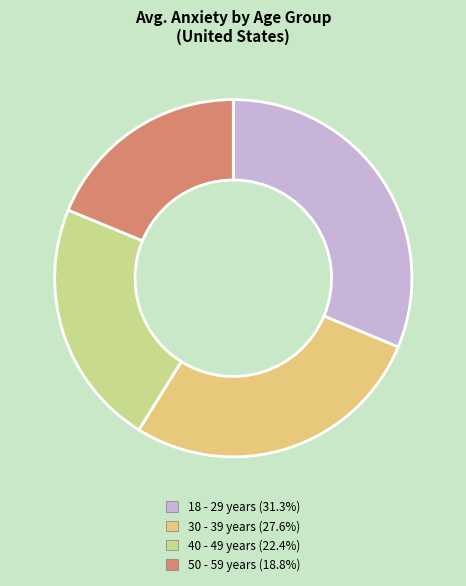

How many slices are in this pie chart?

4